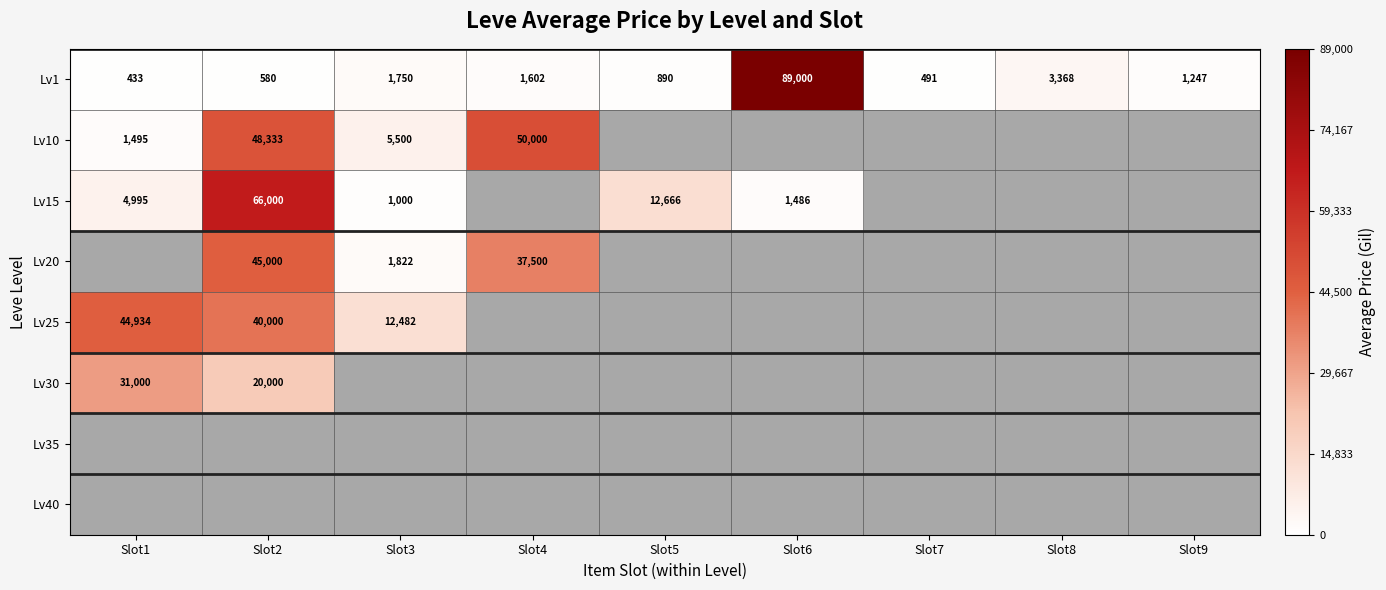

What is the highest value of the Lv25 series?

44933.6